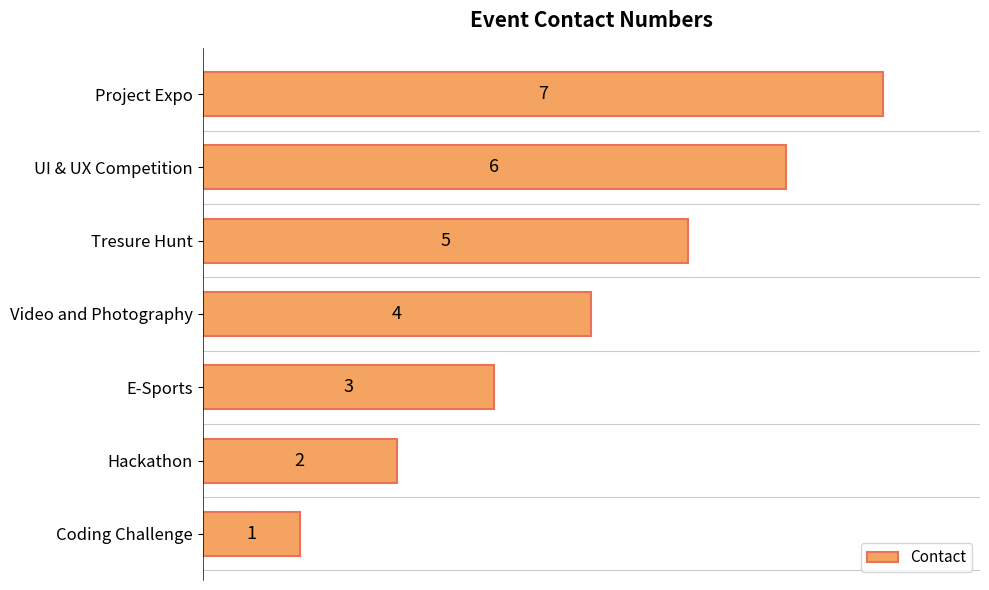

What is the difference between the values at UI & UX Competition and E-Sports?

3